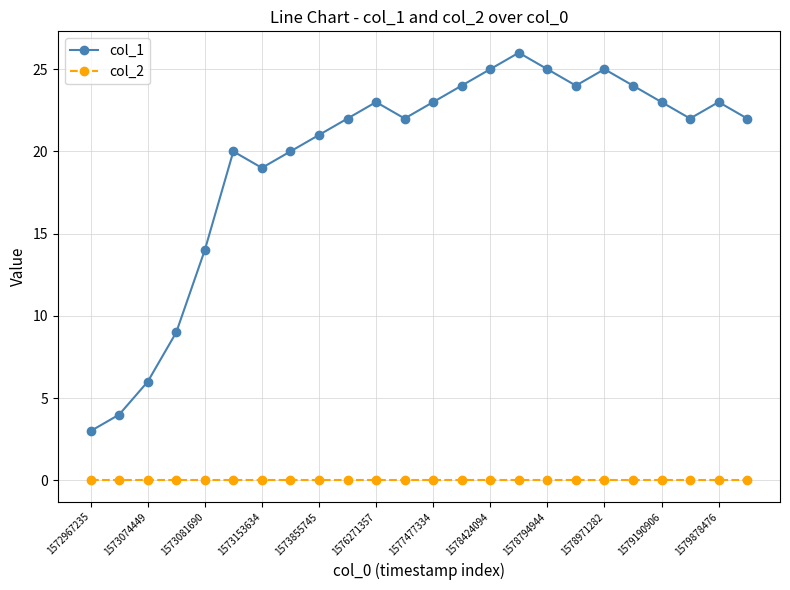

At how many categories does at least one series exceed 18?

19